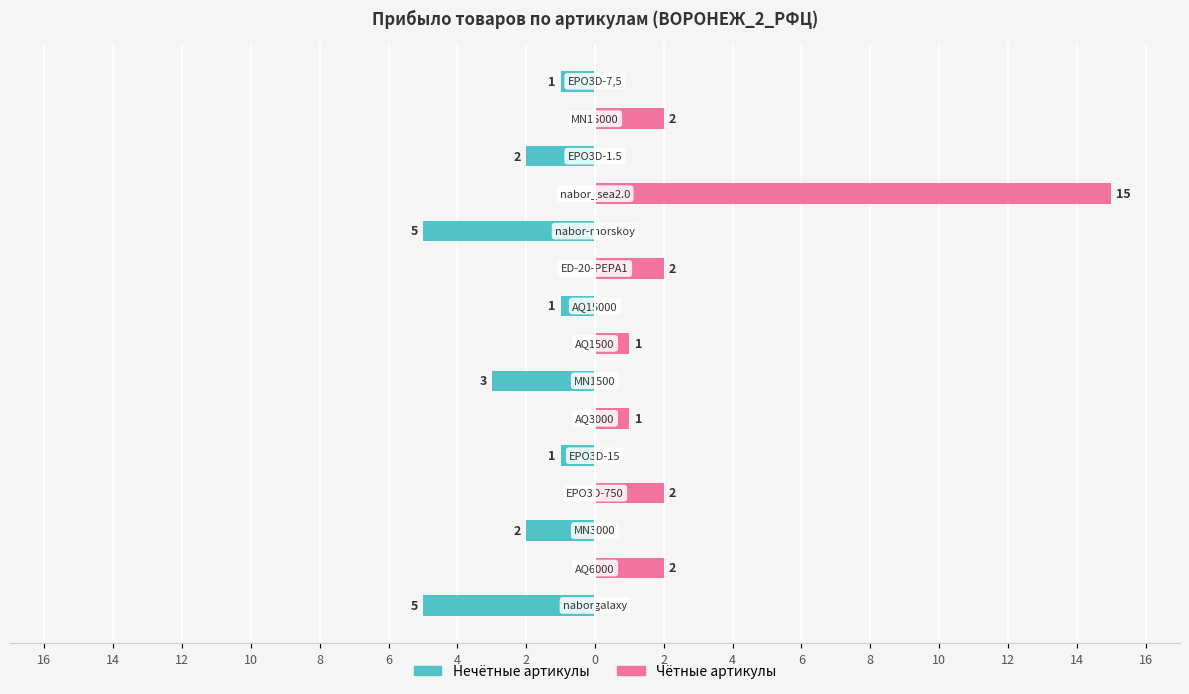

What is the minimum value shown in the chart?

-5